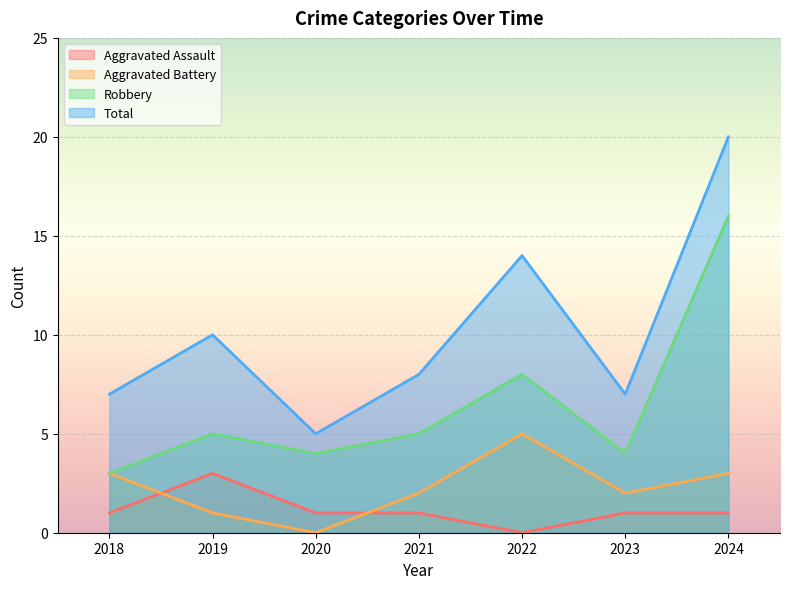

In Aggravated Battery, how many points are lower than both neighbors (excluding endpoints)?

2